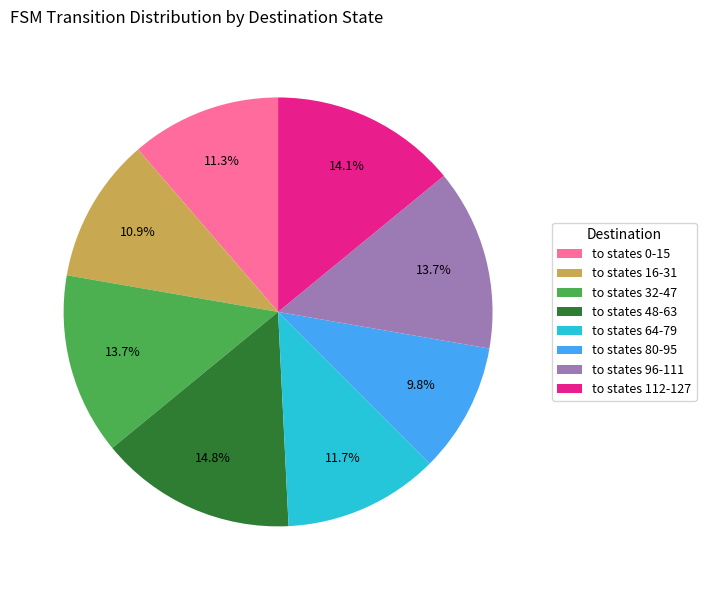

How many segments does this pie chart have?

8